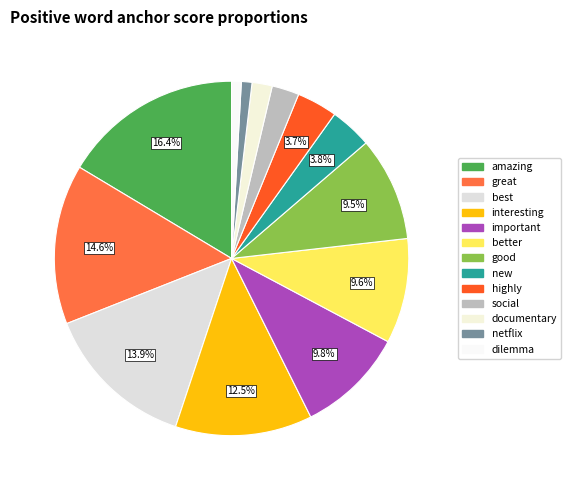

Is better the majority of the pie?

No